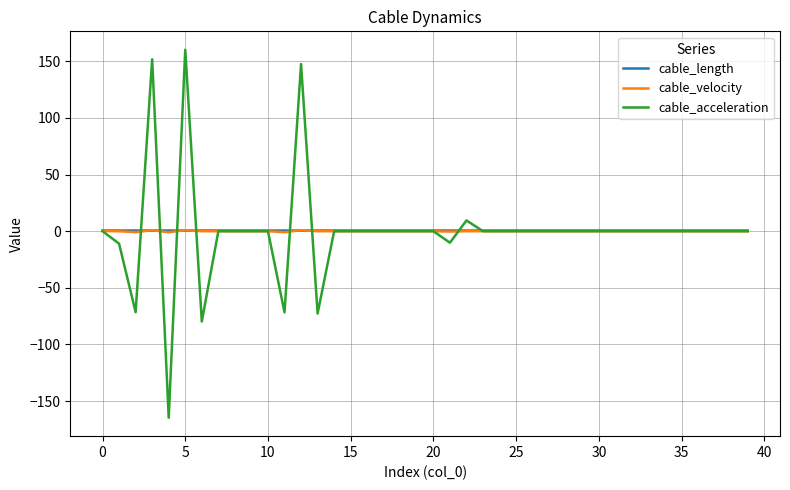

What is the smallest value displayed?

-164.7